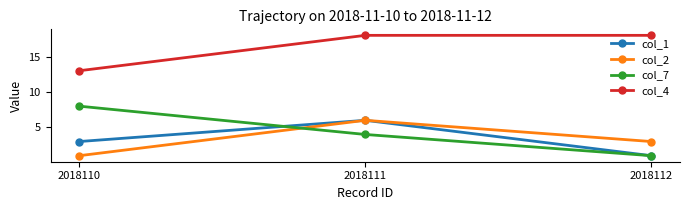

What is the sum of the col_1 values at 2018112 and 2018111?

7